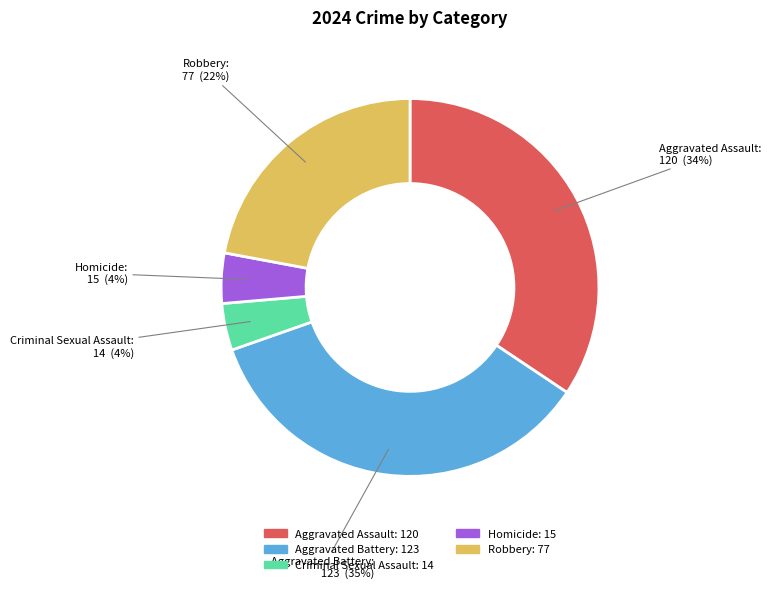

Is it true that Aggravated Battery: 123 is 35% of the pie?

True